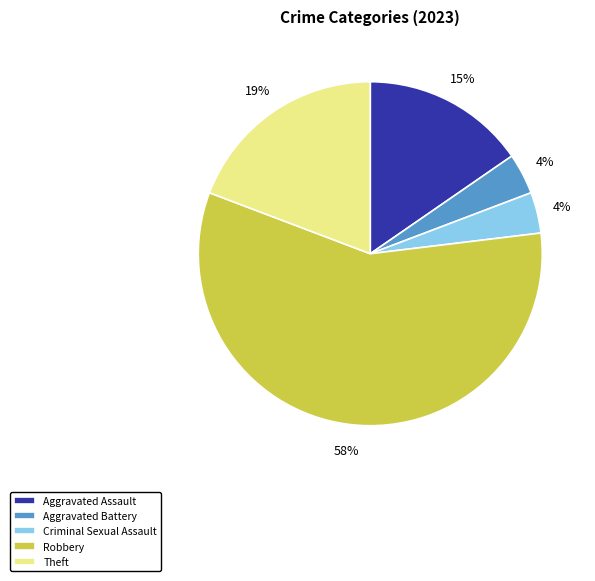

Does Aggravated Battery account for over 50% of the chart?

No